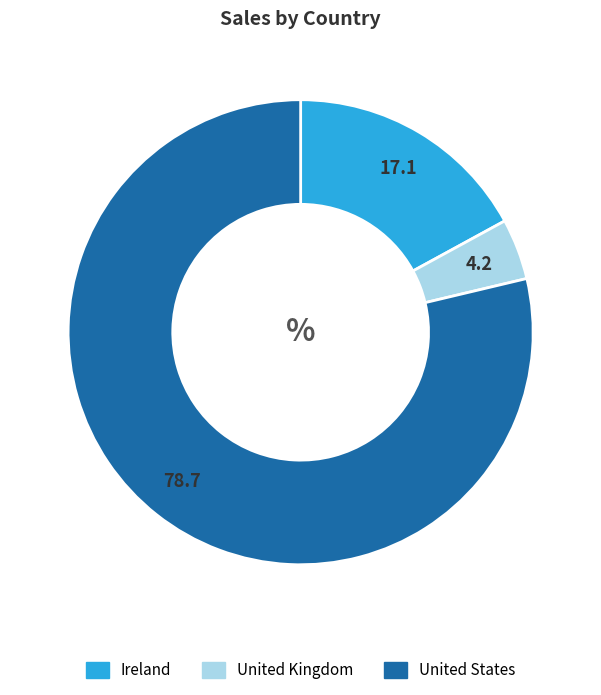

Combined, do United Kingdom and United States account for over 50%?

Yes